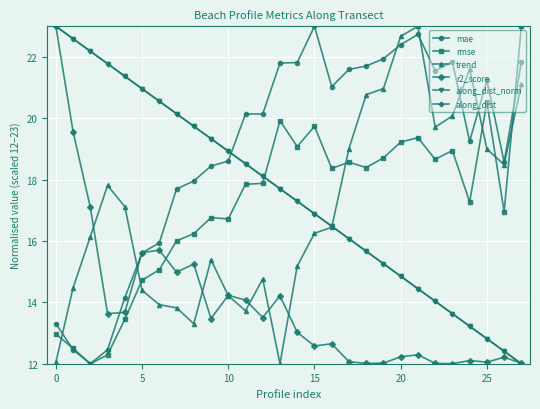

How many lines are shown in the chart?

6